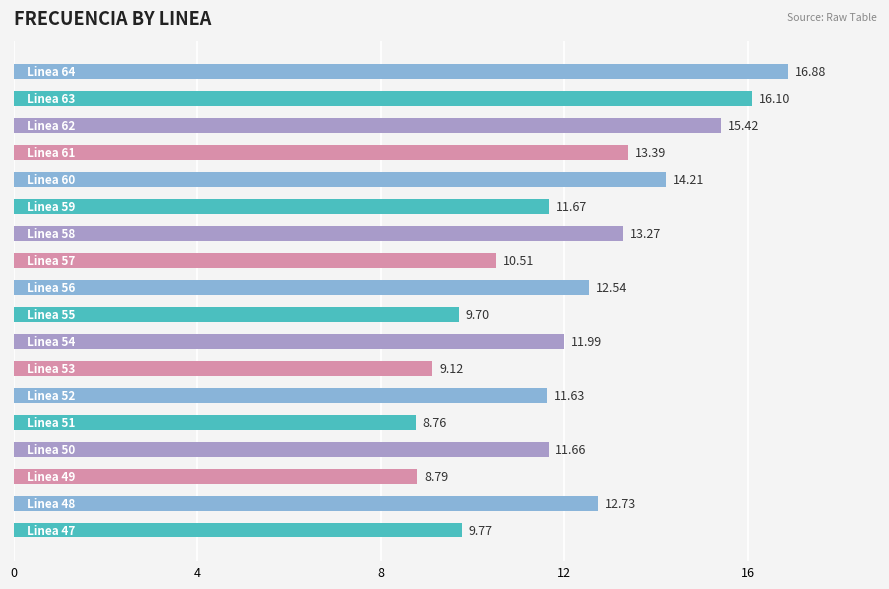

What is the average value?

12.1